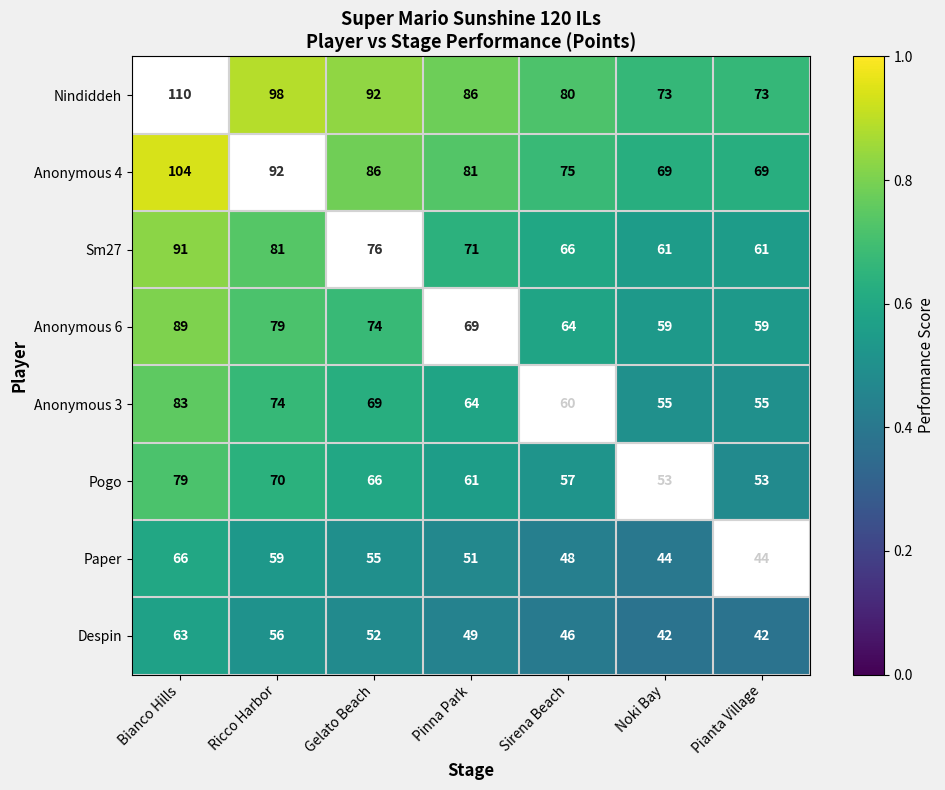

What is the minimum value for Paper?

44